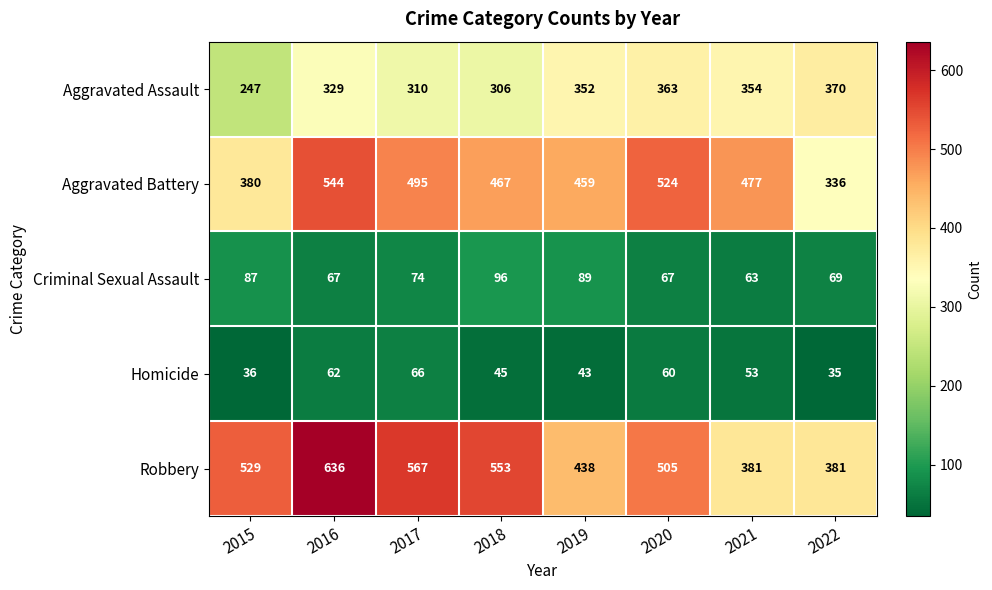

What is the difference between the highest and lowest values at 2022?

346